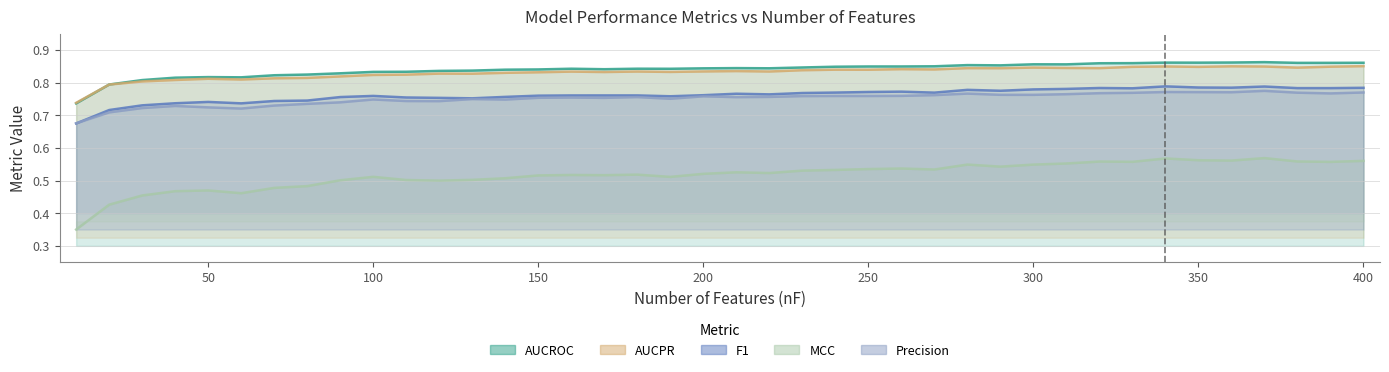

What are all the series names shown in the legend?

AUCROC, AUCPR, Precision, F1, MCC